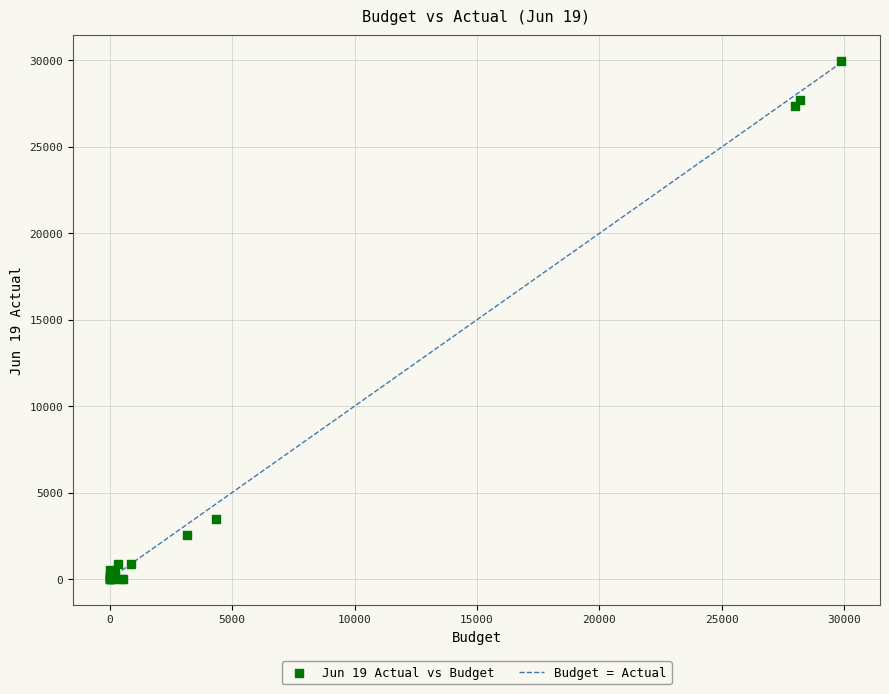

What Y value in the scatter plot is closest to 14978?

3460.2